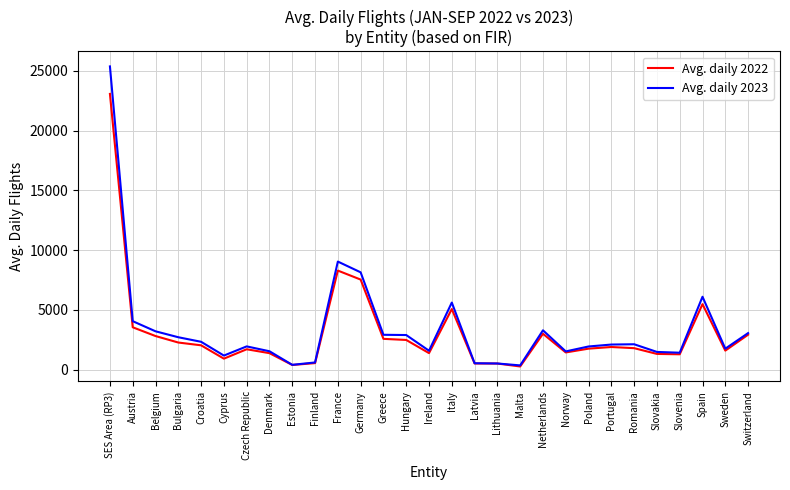

What is the total value across all series at Spain?

11589